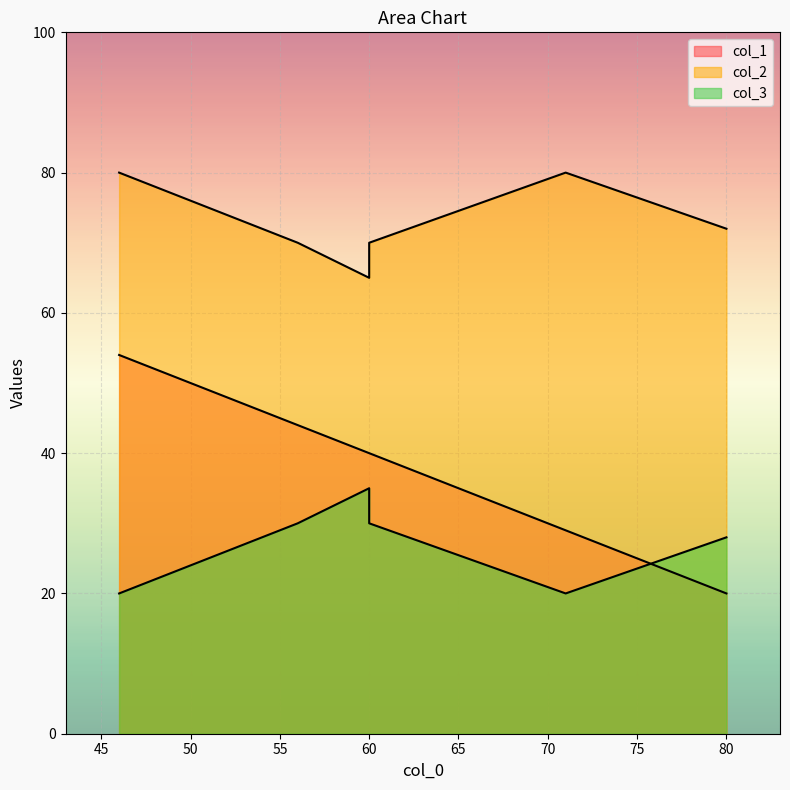

Which category has the lowest value in the col_3 series?

71